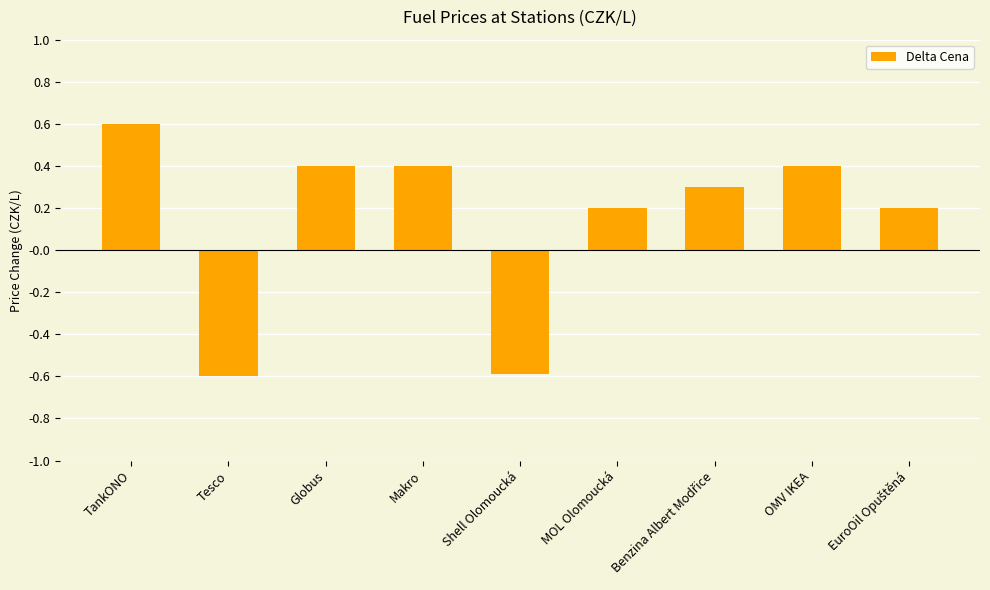

How many series are shown in this chart?

1